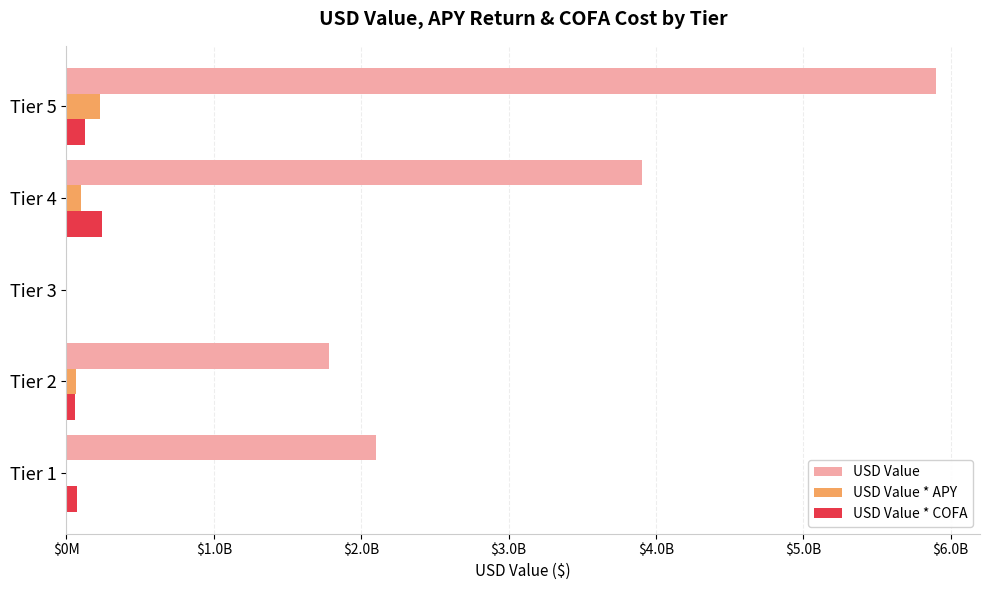

What is the difference between the second highest and minimum values in the USD Value * COFA series?

128615107.1